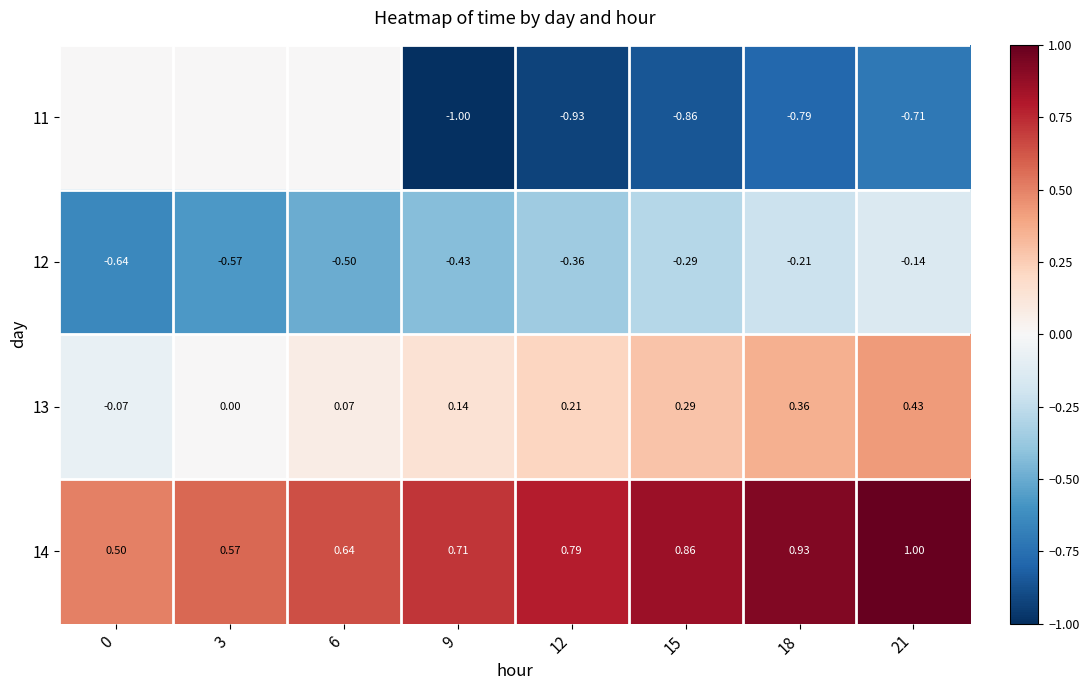

Is the value of 12 at 18 greater than the value of 11 at 15?

Yes